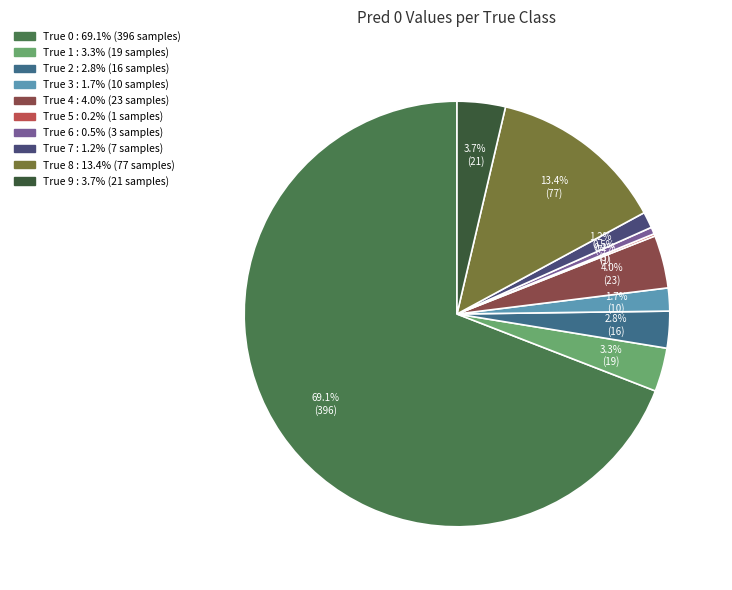

Which category has the biggest portion of the pie?

True 0